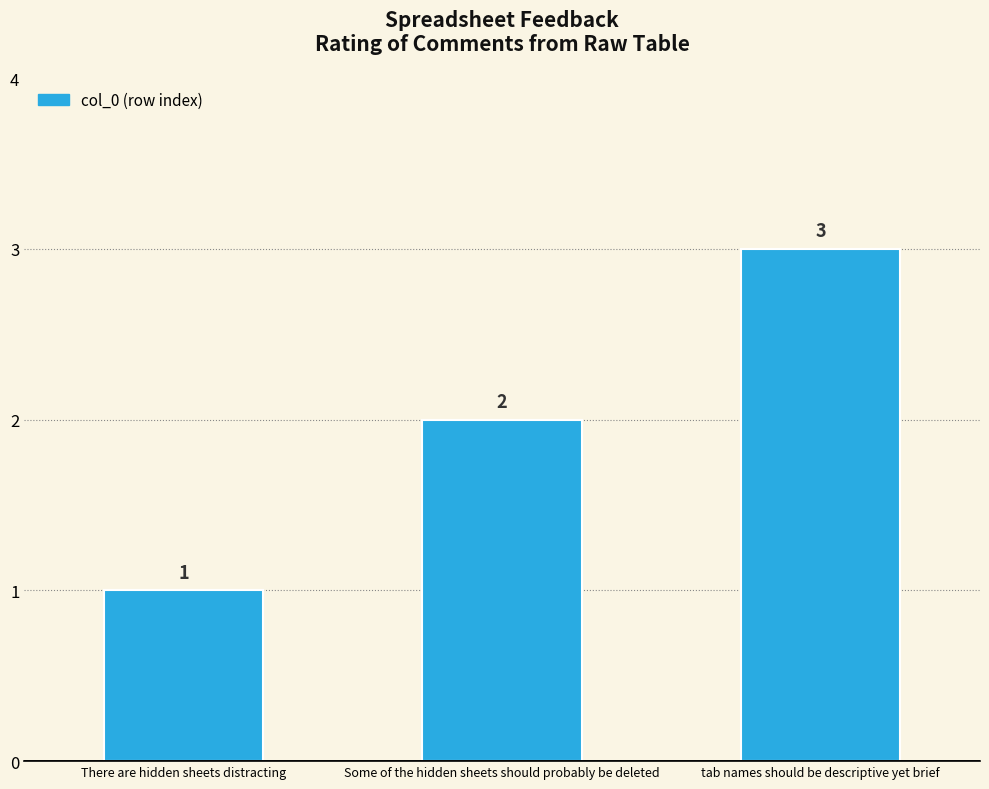

Rank the categories by value from highest to lowest.

tab names should be descriptive yet brief, Some of the hidden sheets should probably be deleted, There are hidden sheets distracting